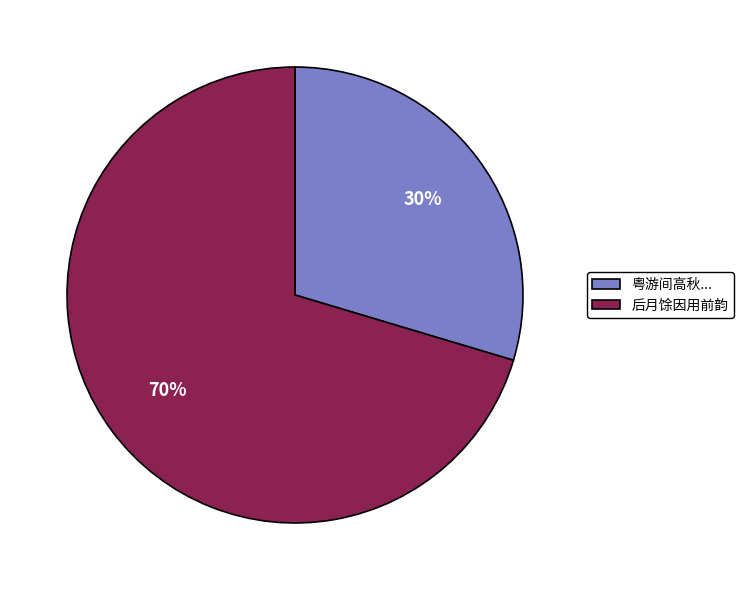

Which slice is the largest?

后月馀因用前韵